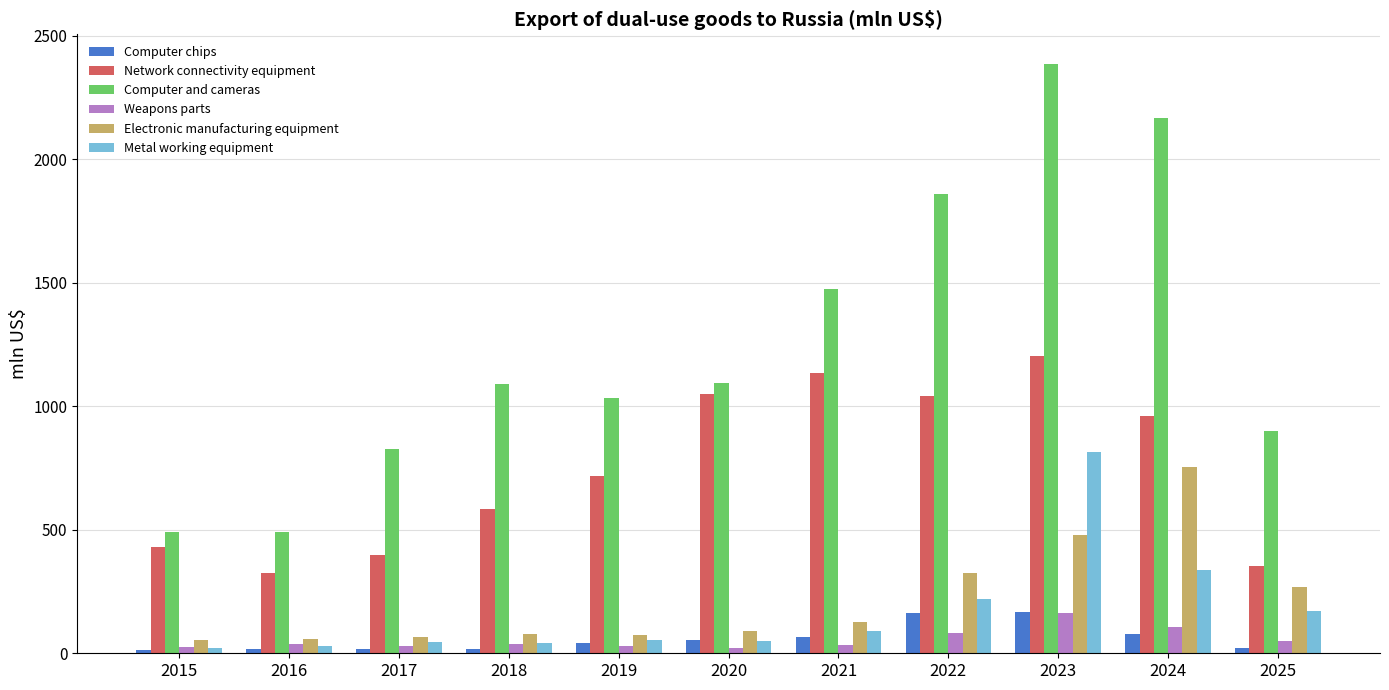

Where is Computer and cameras nearest to the value 1437?

2021